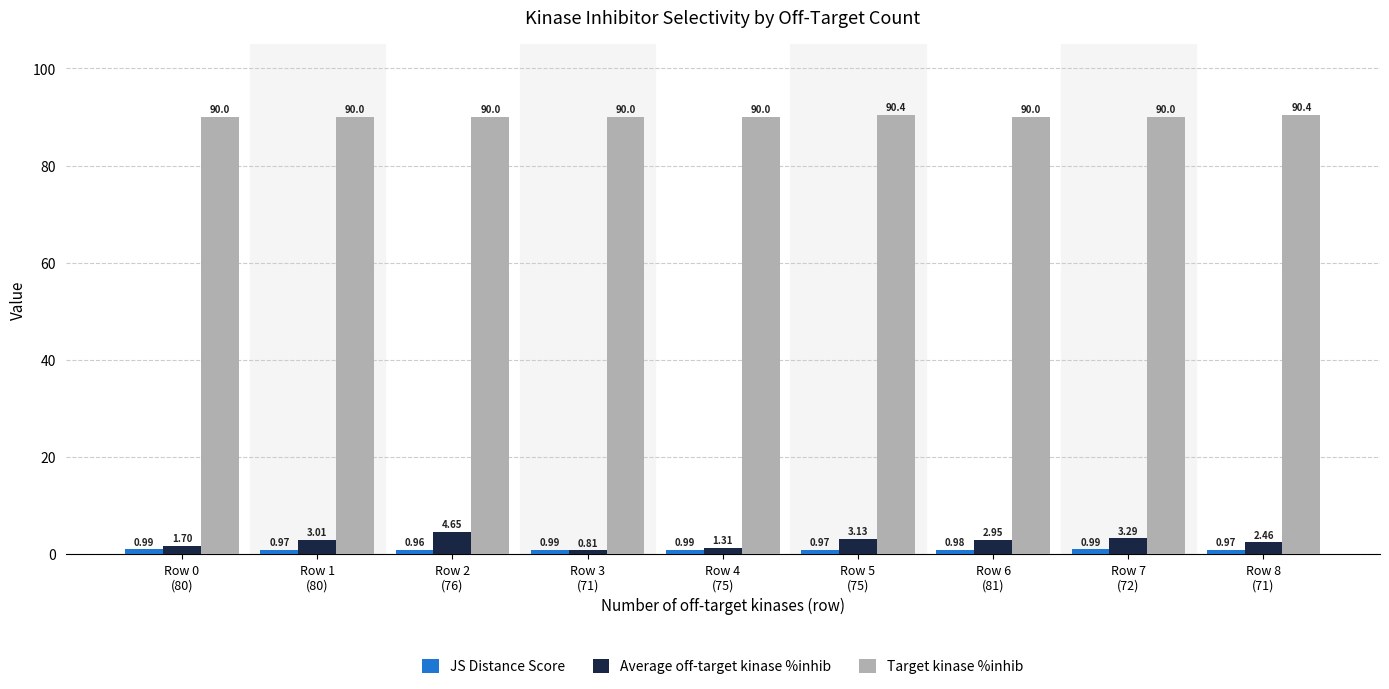

How many distinct data groups are displayed?

3